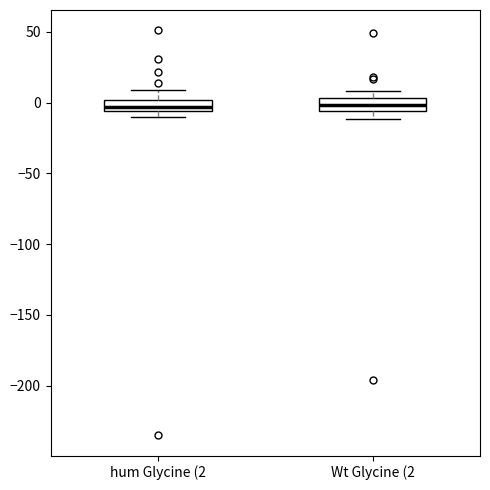

Where is the upper edge of the box for hum Glycine (2 on the y-axis? The values are not printed on the chart, so give them approximately, as read against the axis.

0